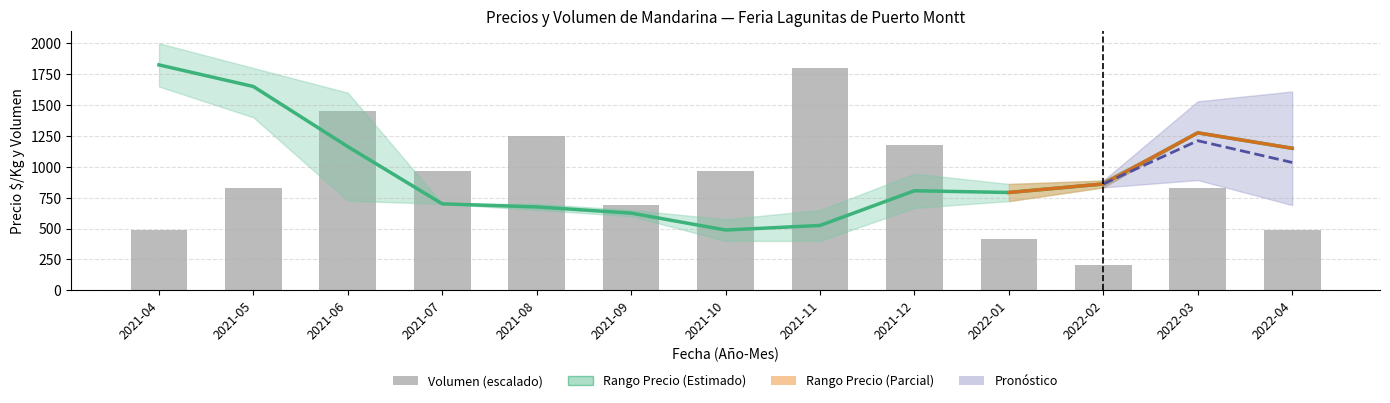

Between 2021-05 and 2021-08, which series saw the biggest shift?

precio_prom